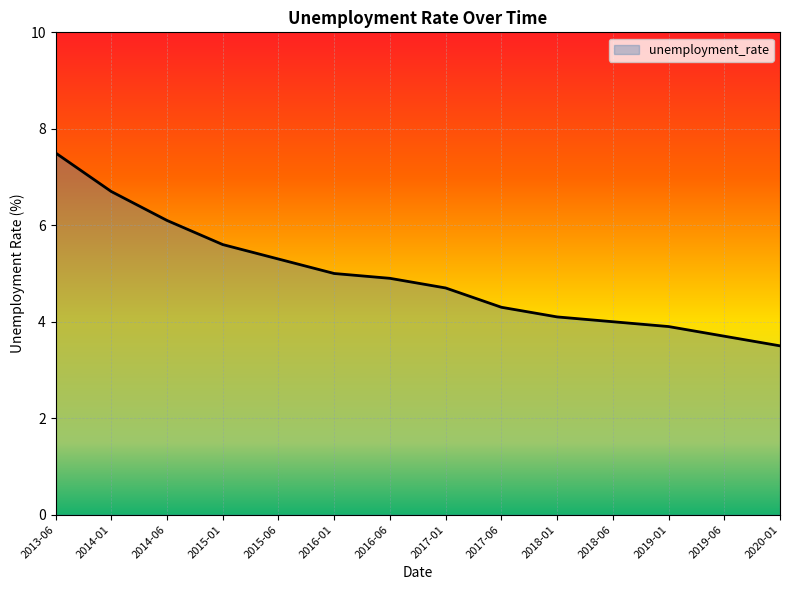

Which label corresponds to the smallest value in the chart?

2020-01